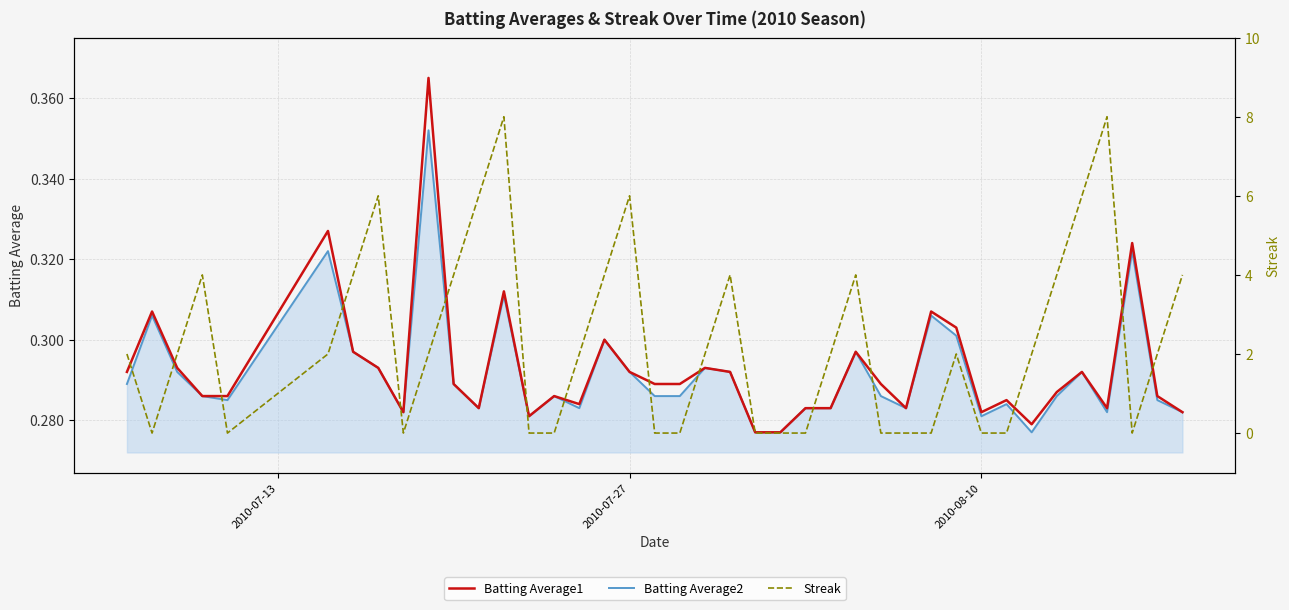

True or false: Batting Average2 and Batting Average1 cross at least once.

False